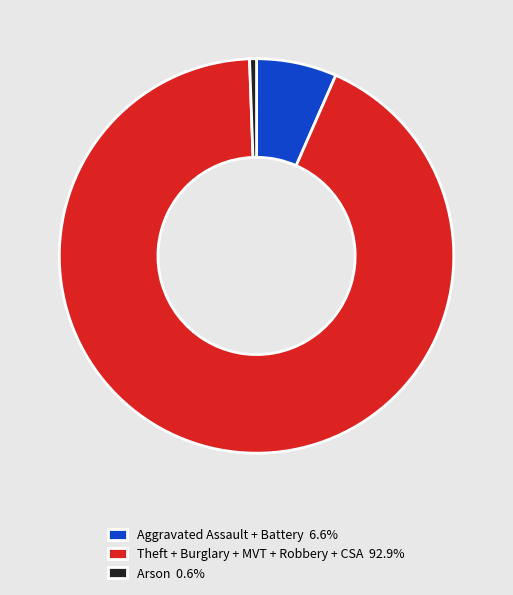

What is the ratio of the value at Theft + Burglary + MVT + Robbery + CSA 92.9% to the value at Aggravated Assault + Battery 6.6%?

14.1